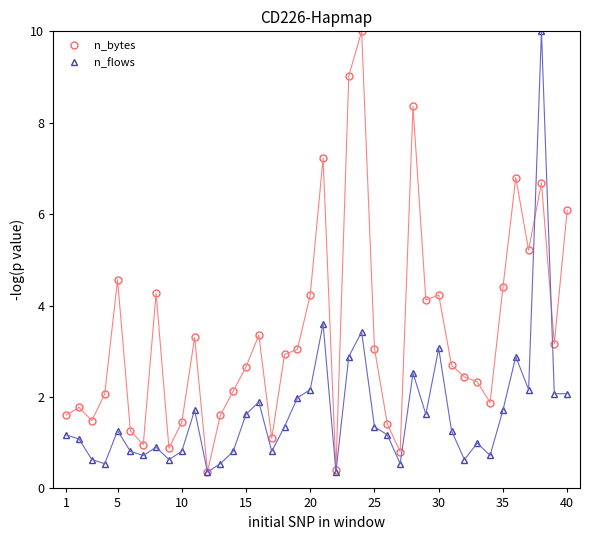

List the series in order of their overall mean, lowest first.

n_flows, n_bytes